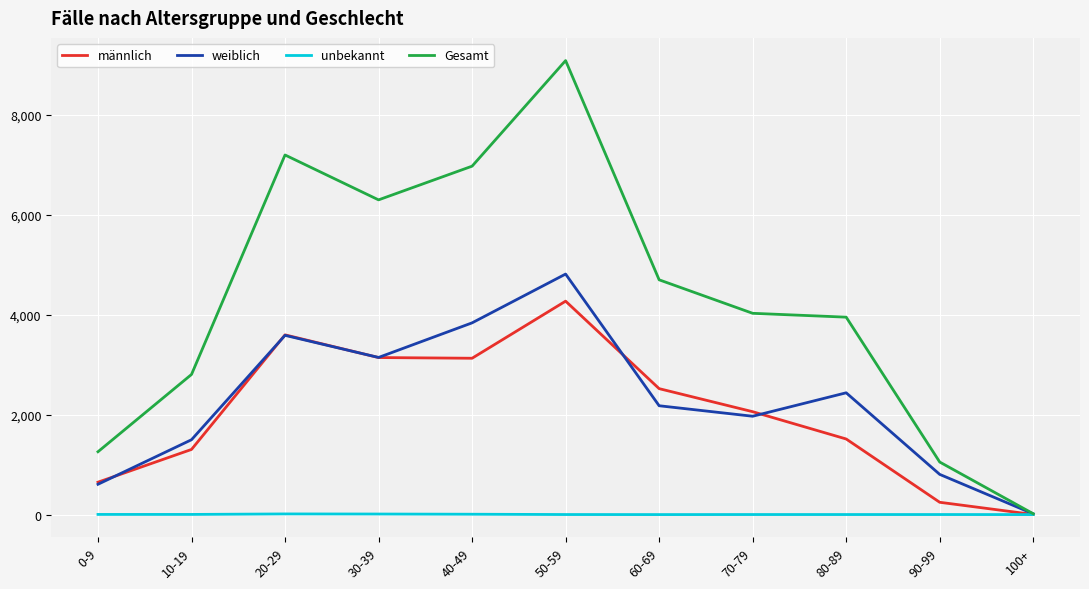

What is the sum of the weiblich values at 80-89 and 40-49?

6271